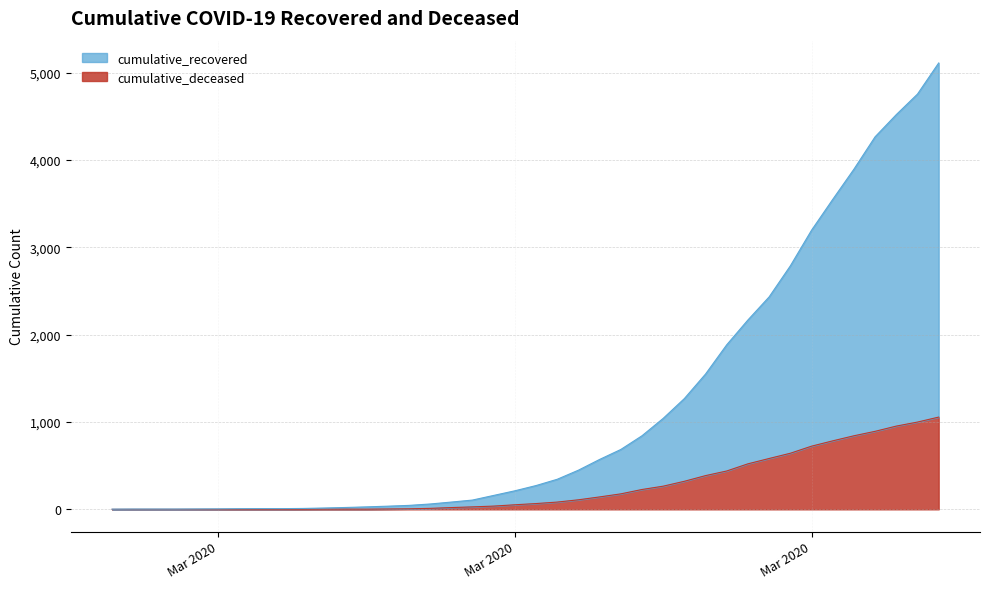

What is the value of the cumulative_recovered point at the 35th from the left?

3548